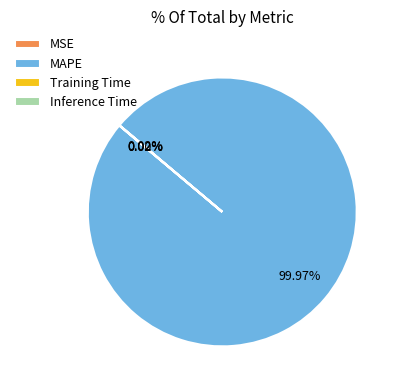

Is there a majority slice in this chart?

Yes